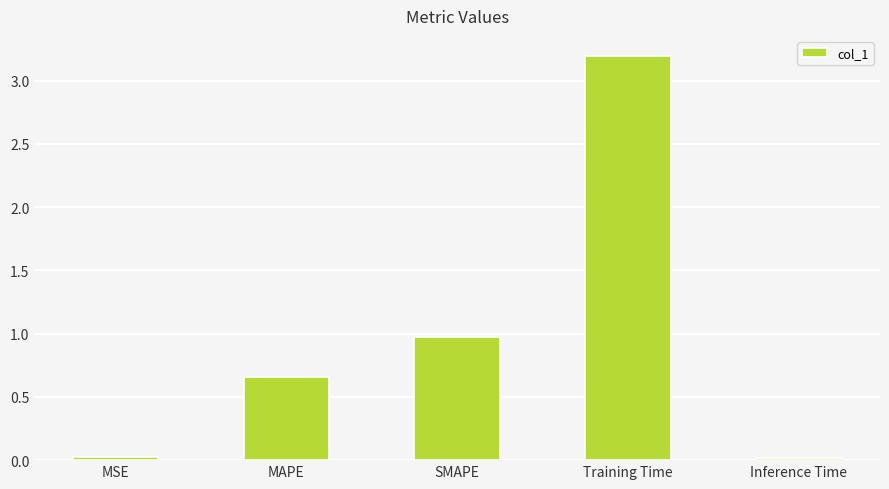

What is the label of the 2nd bar from the right?

Training Time